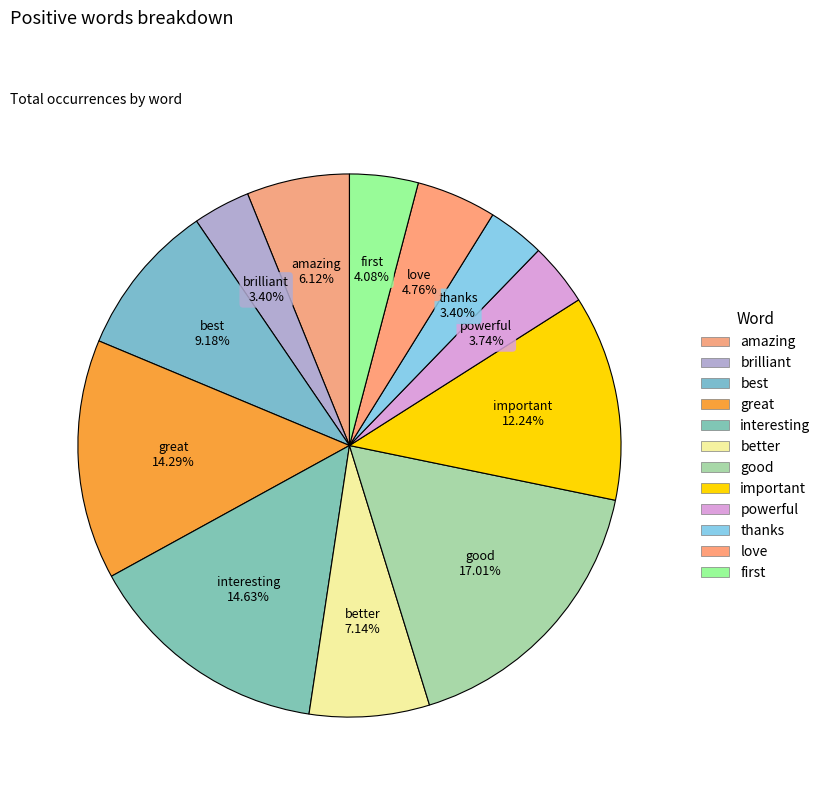

Combined, do better and important account for over 50%?

No